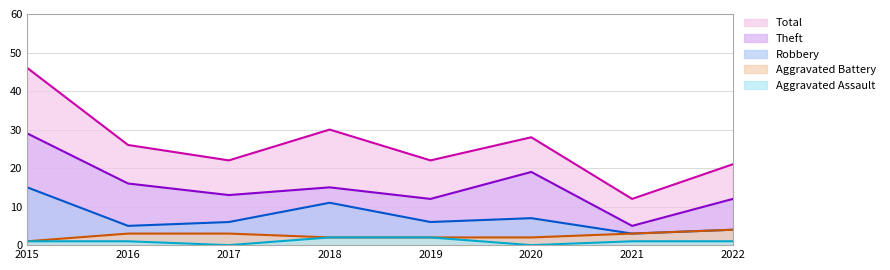

True or false: Aggravated Assault and Theft intersect in this chart.

False